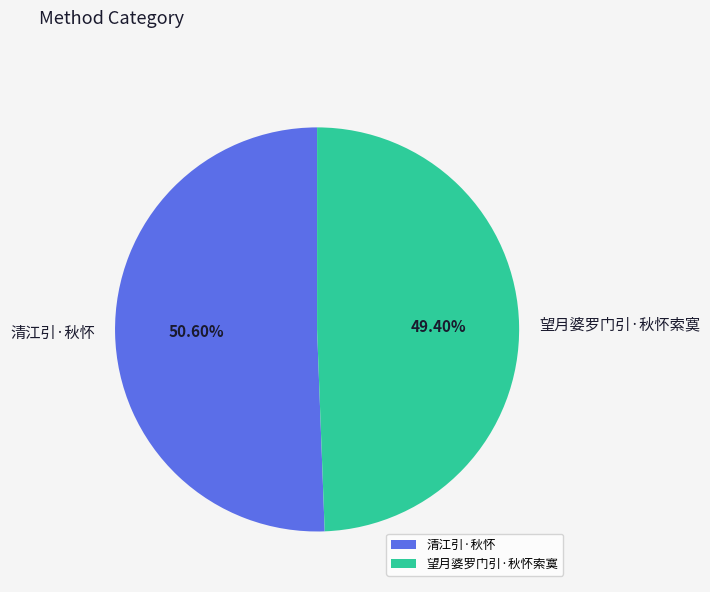

Approximately how many times larger is the value at 望月婆罗门引·秋怀索寞 compared to 清江引·秋怀?

1.0